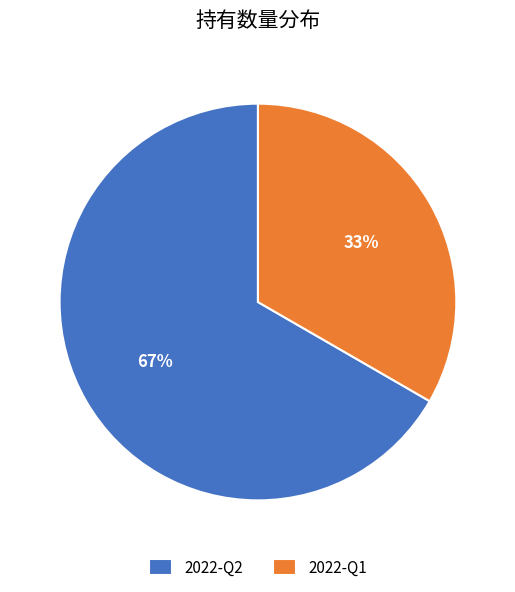

To the nearest percent, what is the average slice percentage?

50%